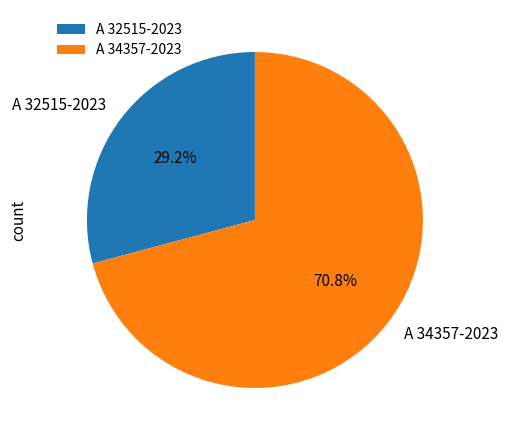

What percentage is the A 32515-2023 slice, to the nearest percent?

29%